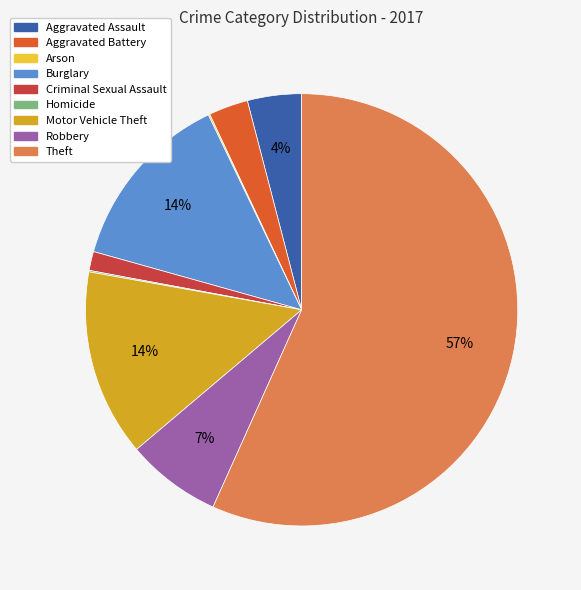

To the nearest percent, what is the difference between the largest and smallest slice percentages?

57%